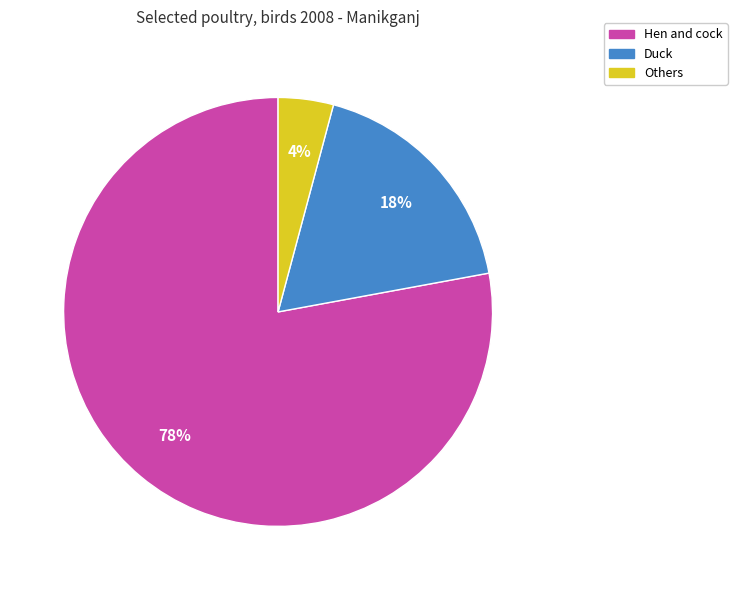

Which has a higher value, Duck or Others?

Duck